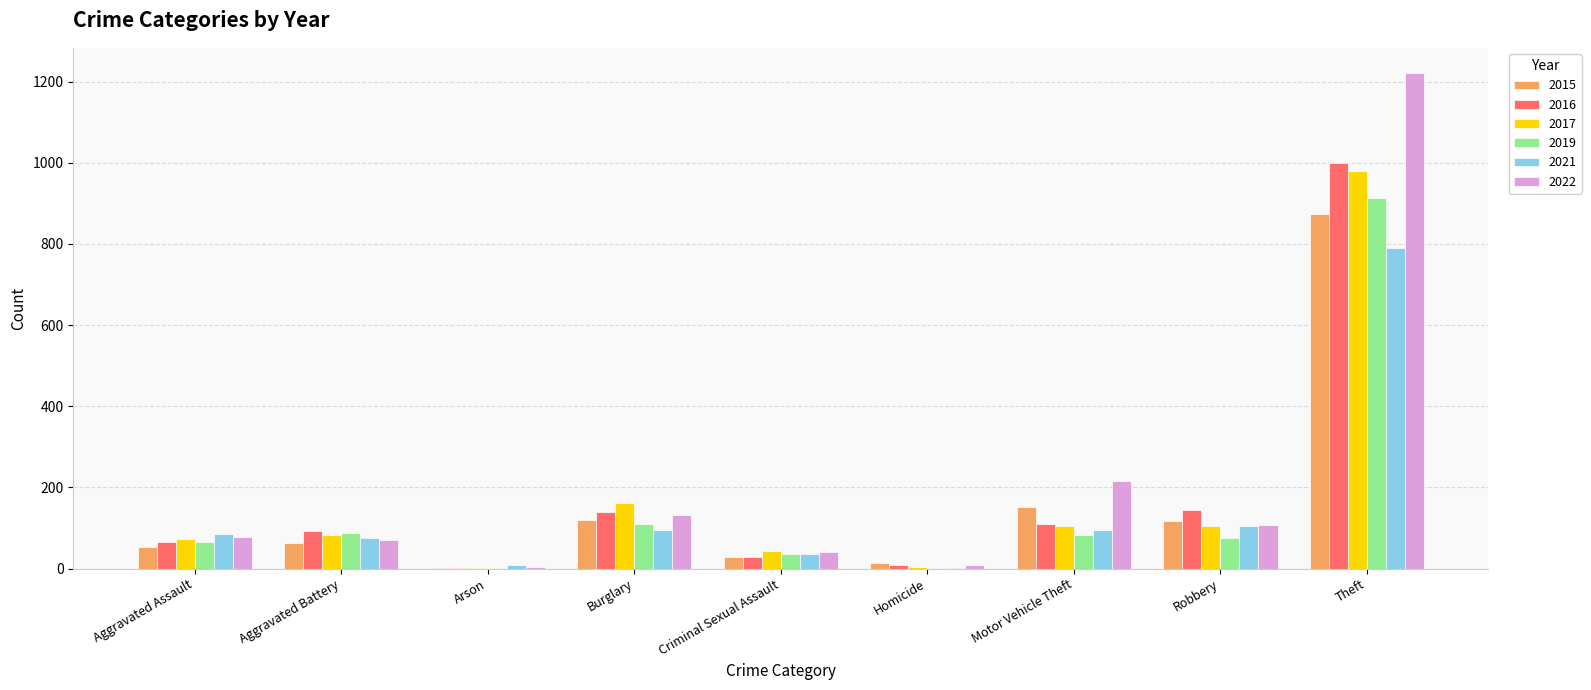

Are the bars horizontal?

No